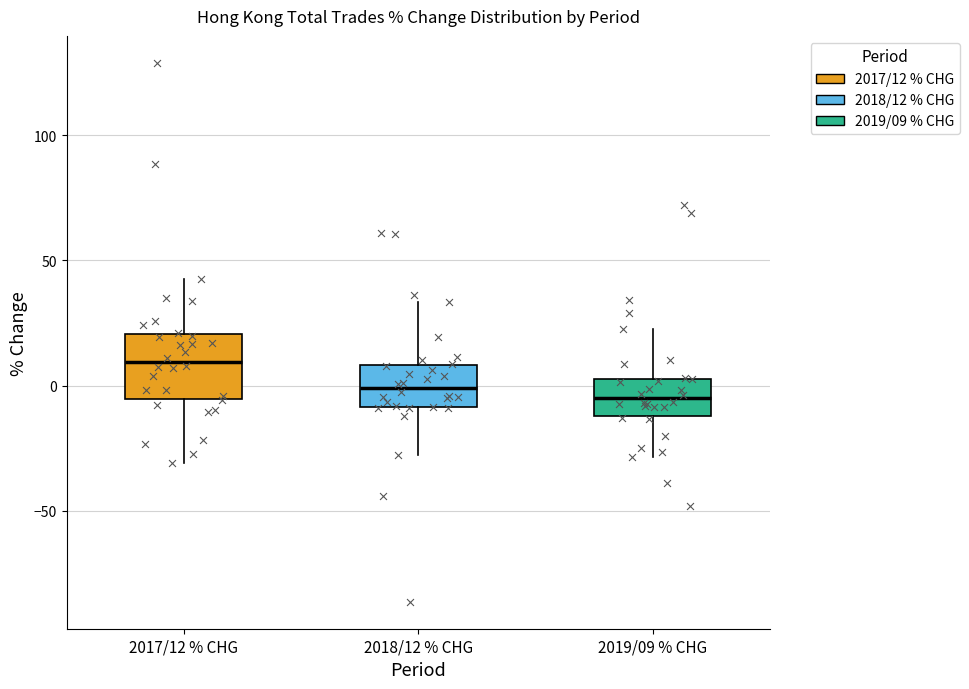

Where is the upper edge of the box for 2018/12 % CHG on the y-axis? The values are not printed on the chart, so give them approximately, as read against the axis.

10